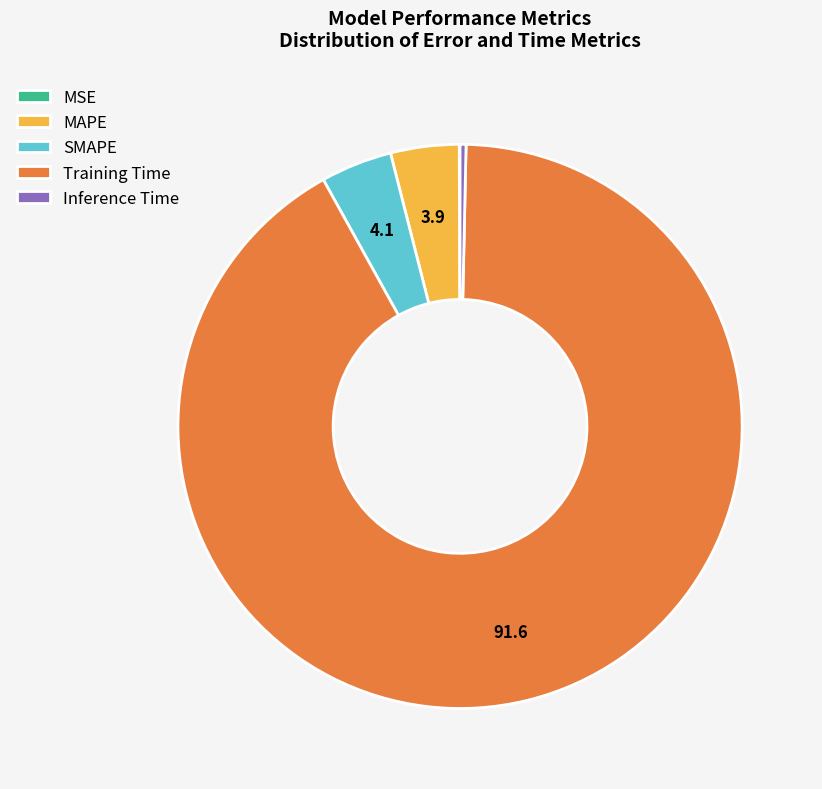

Which has a higher value, Inference Time or MAPE?

MAPE